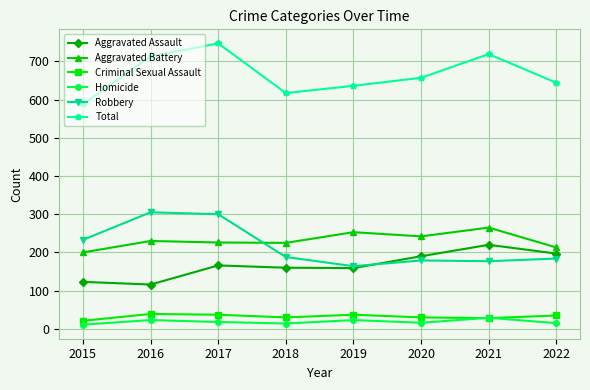

In Total, how many points are lower than both neighbors (excluding endpoints)?

1